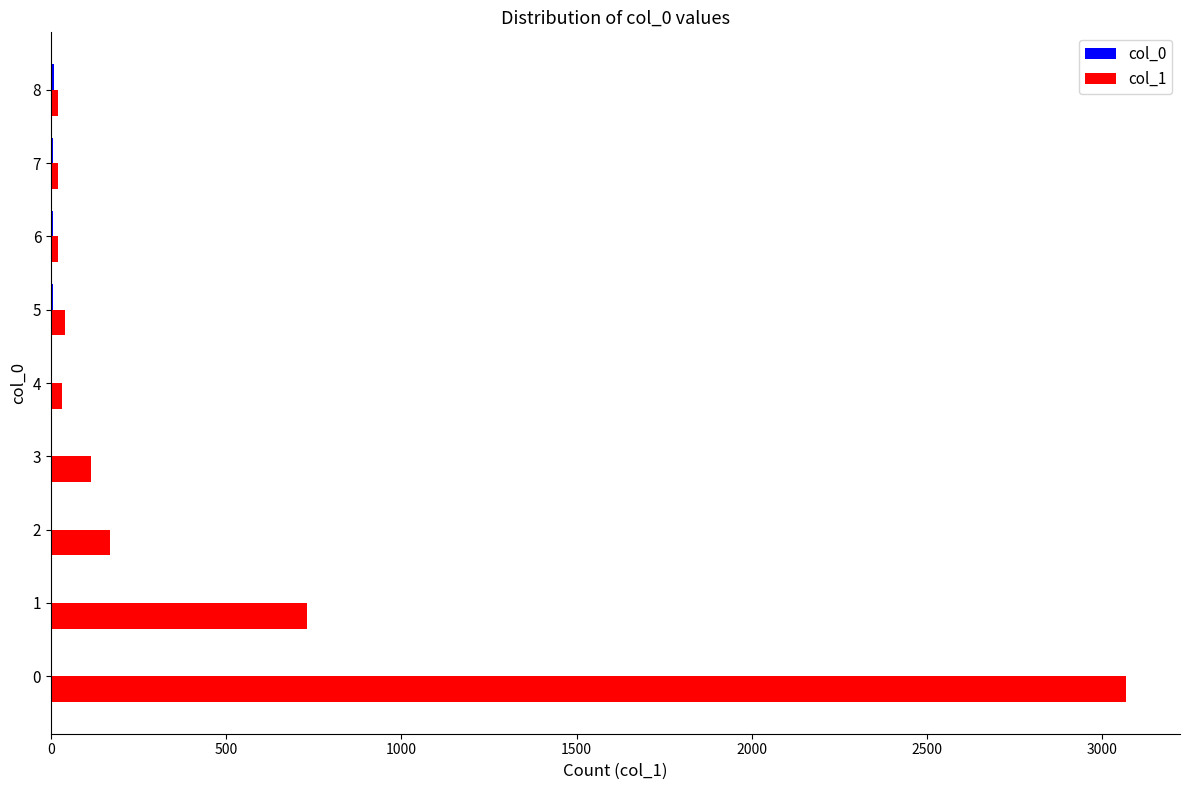

The value of col_1 at 1 is 732. True or false?

True